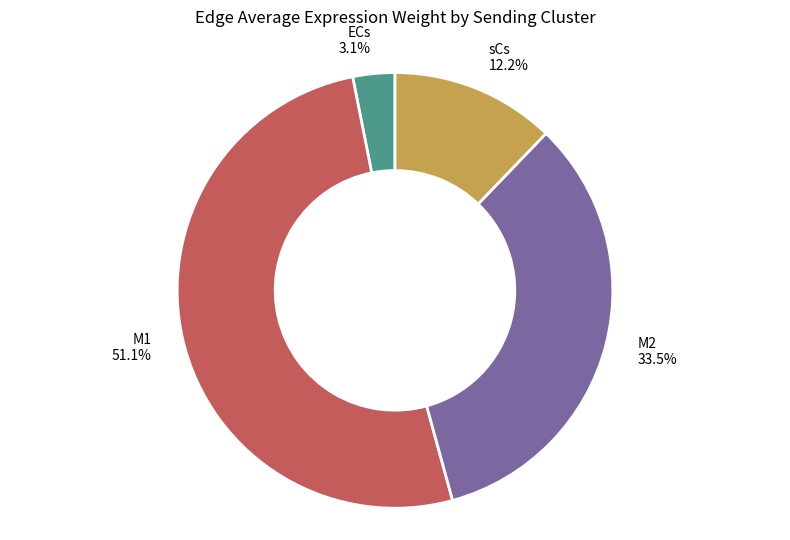

Between ECs and M1, which is larger?

M1